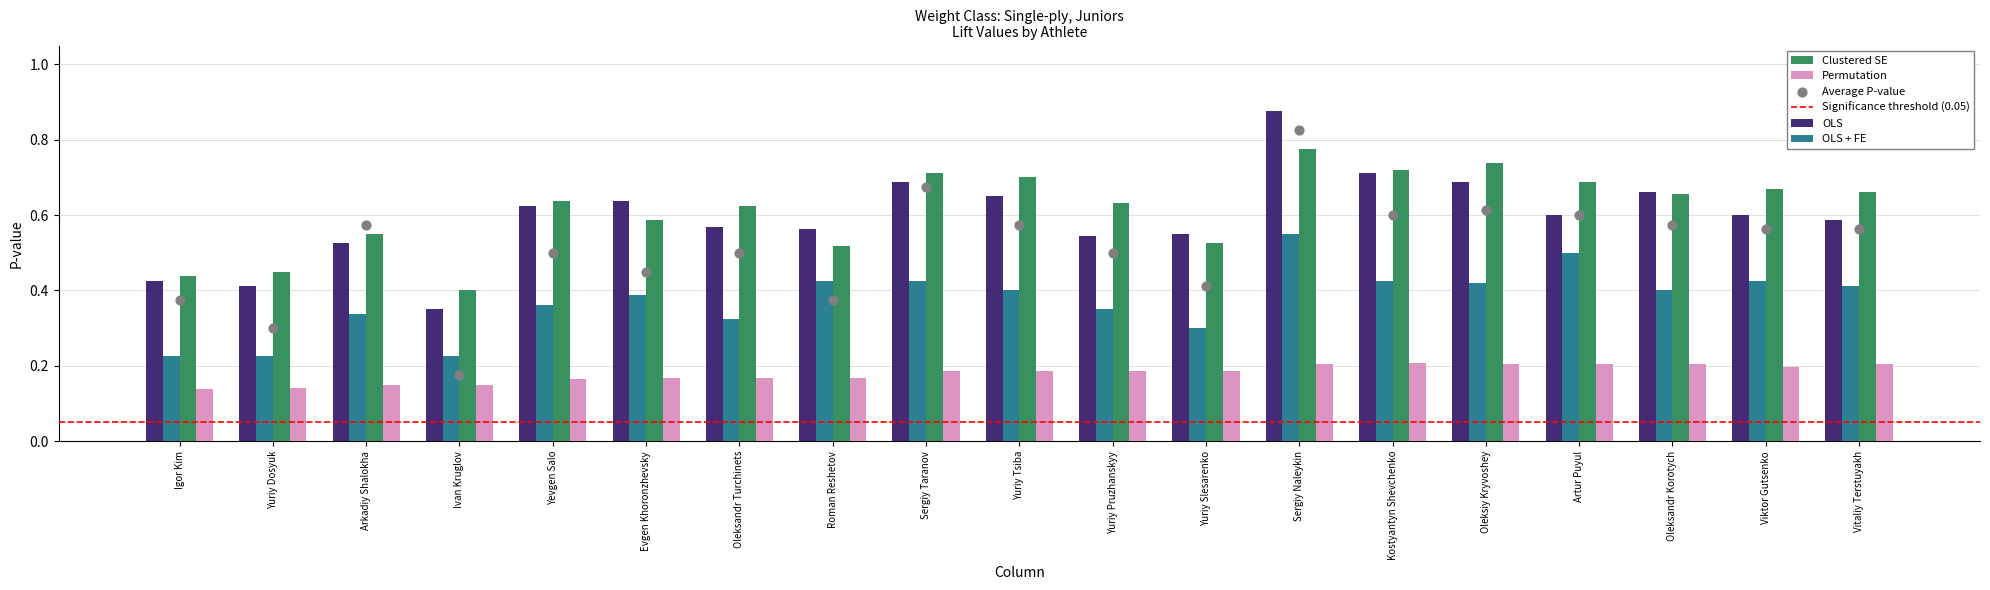

Is the value of OLS + FE at Arkadiy Shalokha greater than the value of Permutation at Oleksandr Korotych?

Yes